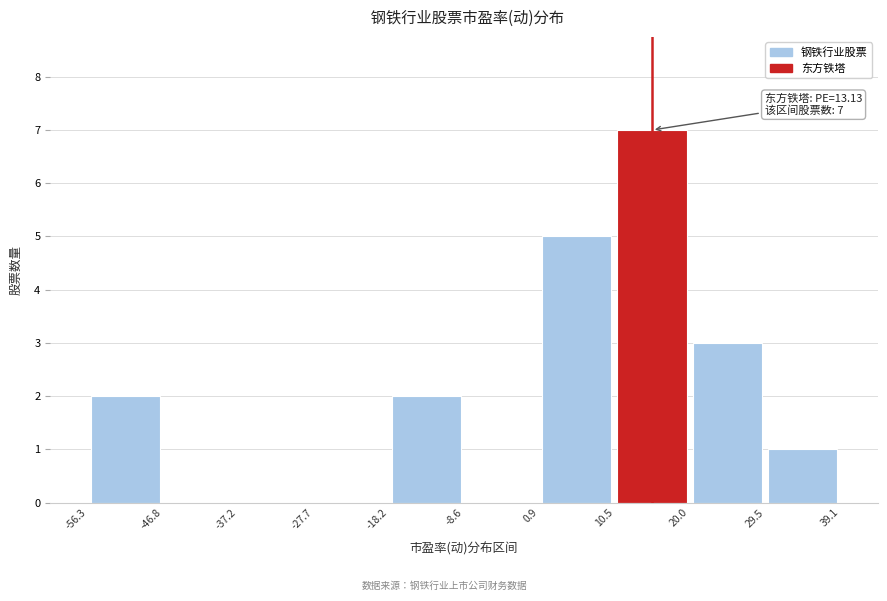

Over which range of the x-axis is the bar tallest?

10.5 to 20.0